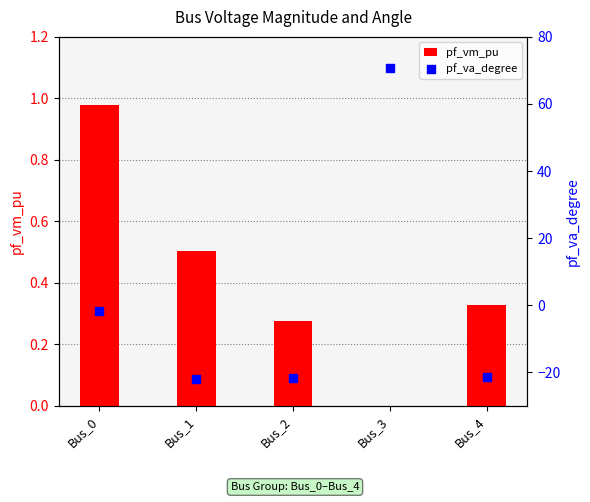

Which series reaches the maximum Y coordinate?

pf_va_degree